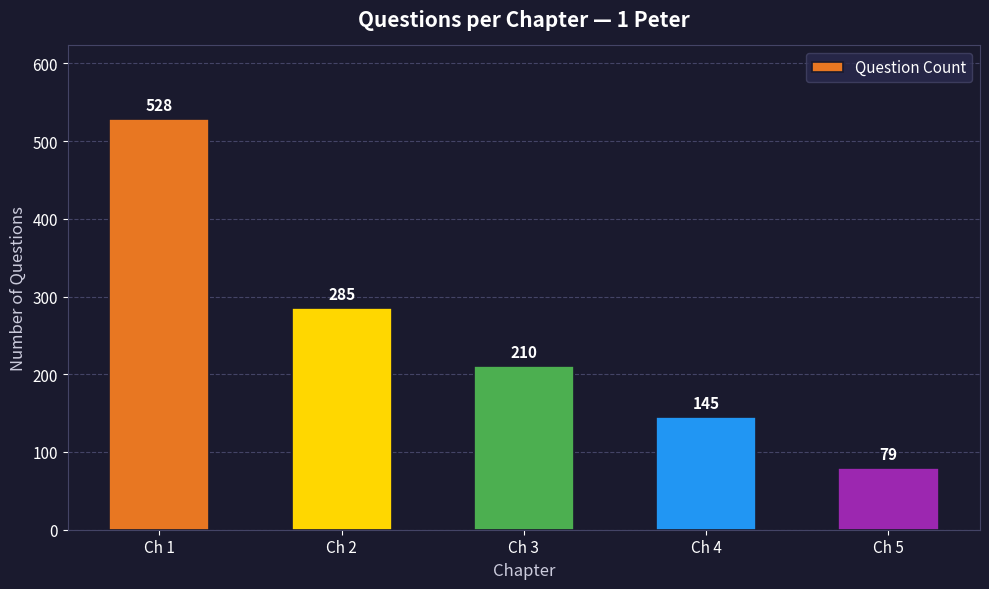

Rank the categories by value from highest to lowest.

Ch 1, Ch 2, Ch 3, Ch 4, Ch 5